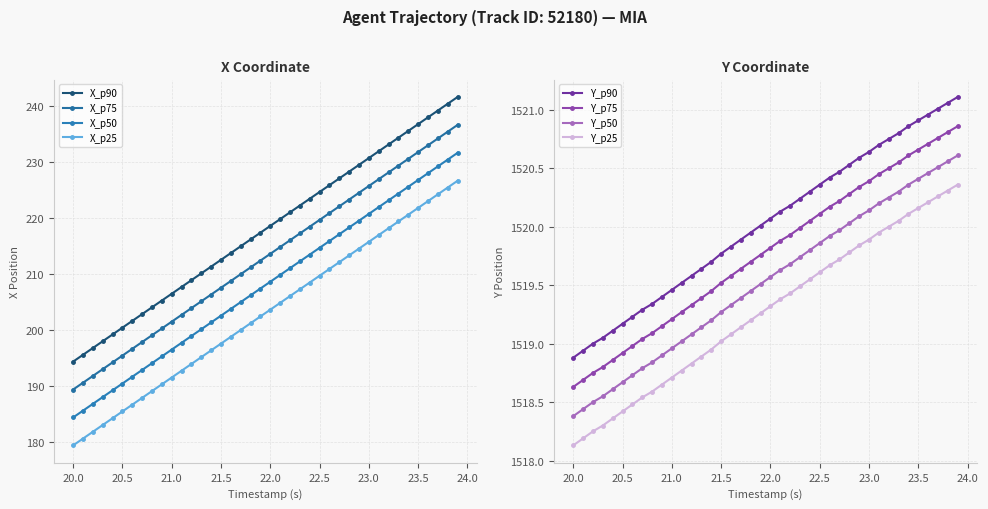

At how many categories does at least one series exceed 664?

40